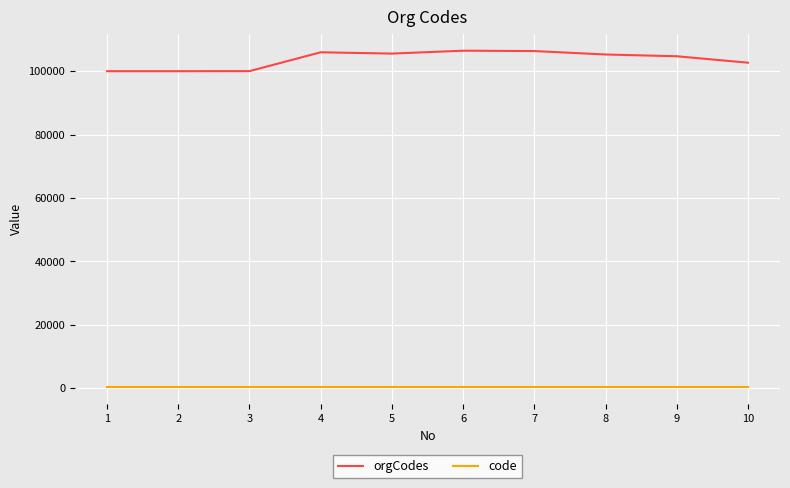

Is the value of orgCodes at 7 greater than the value of code at 2?

Yes